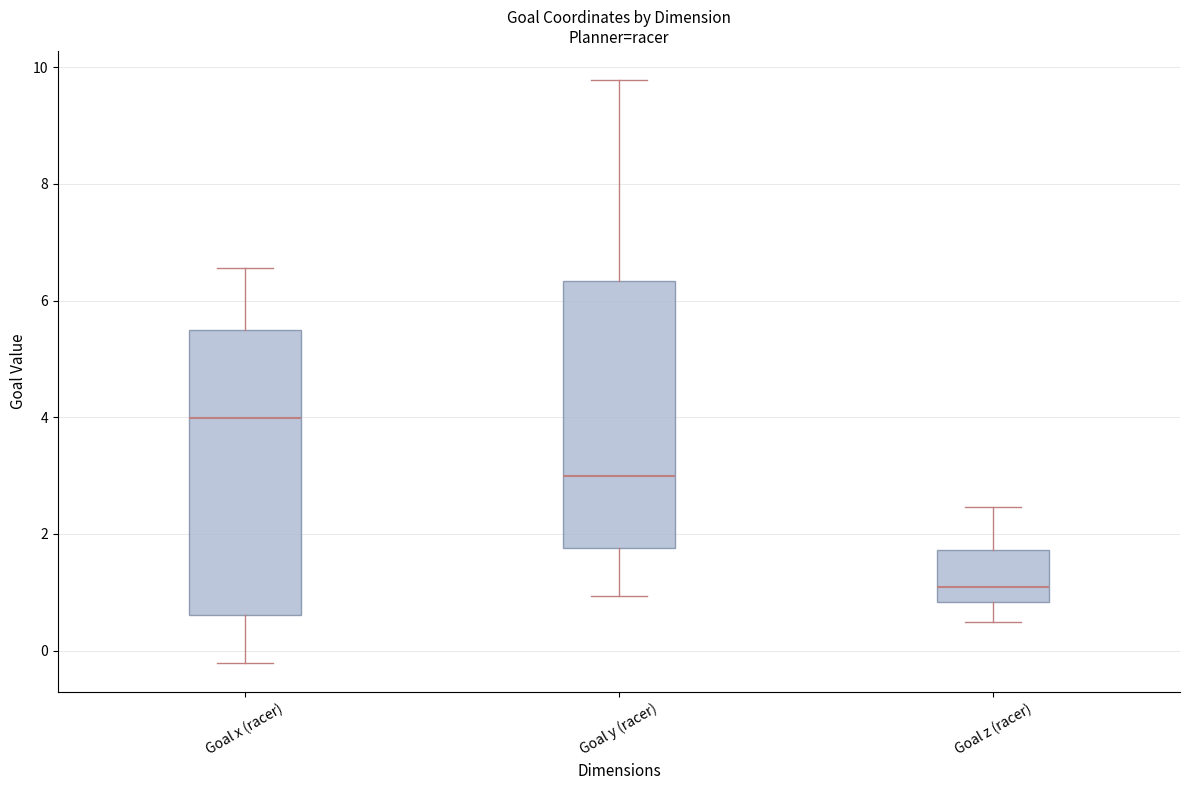

Reading left to right, transcribe this box plot: for each box, give where its median line is, the range the box spans, and where its two whiskers end, as read against the y-axis. The values are not printed on the chart, so give them approximately, as read against the axis.

Goal x (racer): median 4.0, box 0.6 to 5.6, whiskers -0.2 to 6.6
Goal y (racer): median 3.0, box 1.8 to 6.4, whiskers 1.0 to 9.8
Goal z (racer): median 1.0, box 0.8 to 1.8, whiskers 0.4 to 2.4